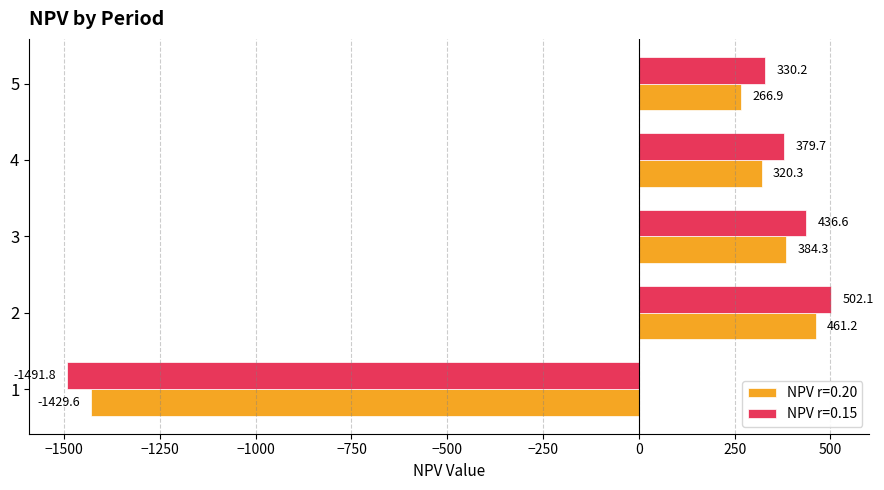

The NPV r=0.15 series shows 436.6 at 3. True or false?

True